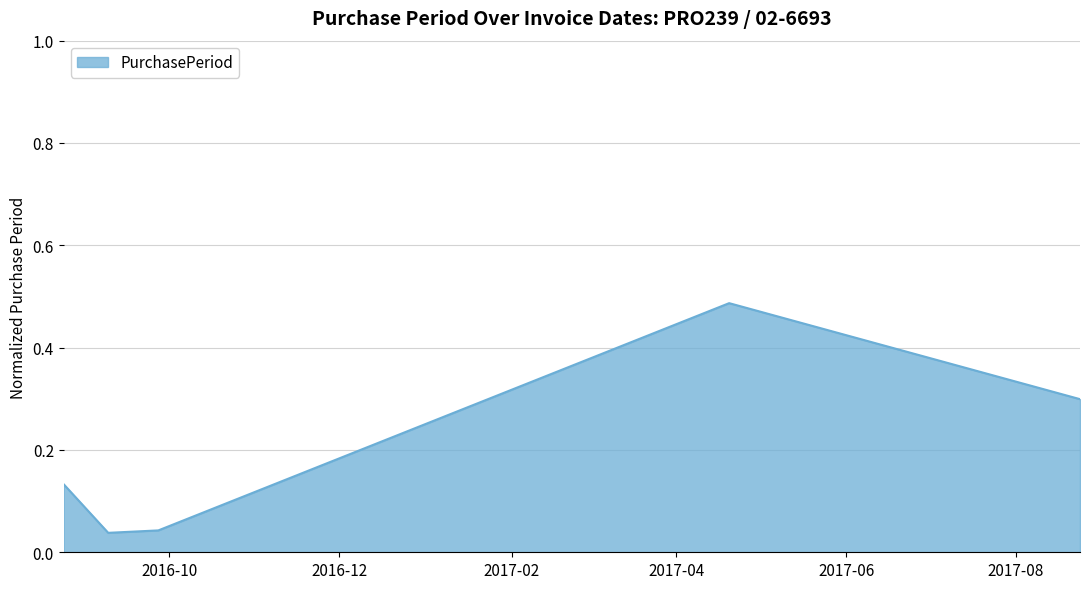

True or false: there are more than 1 points higher than both neighbors.

False